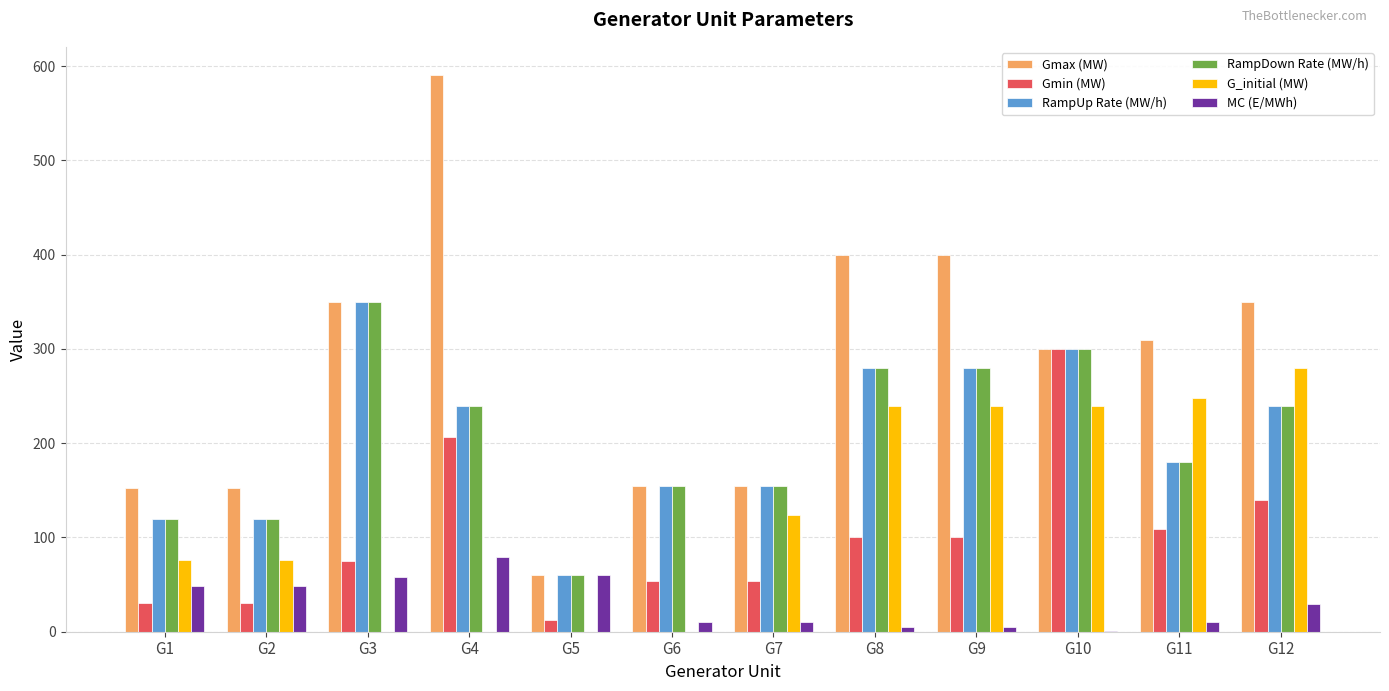

What is the maximum value for Gmax (MW)?

591.0